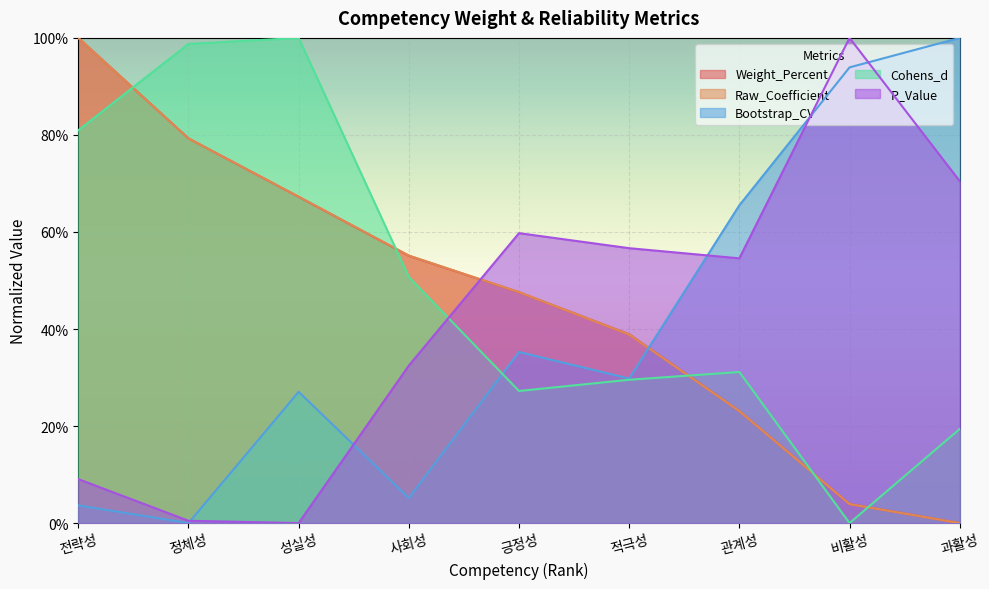

How many lines are shown in the chart?

5